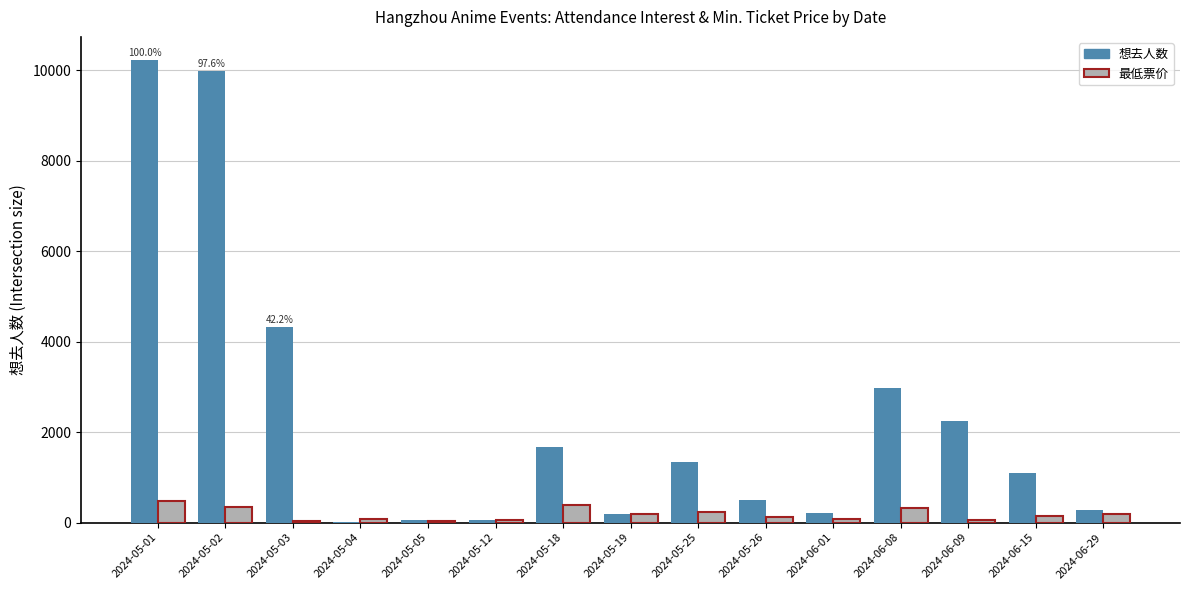

What is the maximum value shown in the chart?

10227.0